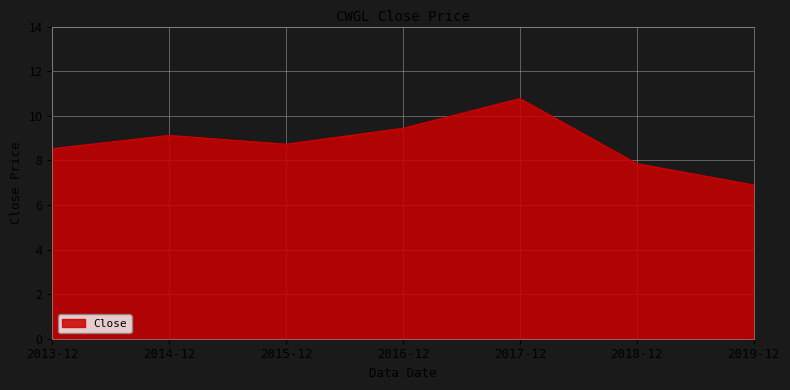

How many lines are shown in the chart?

1